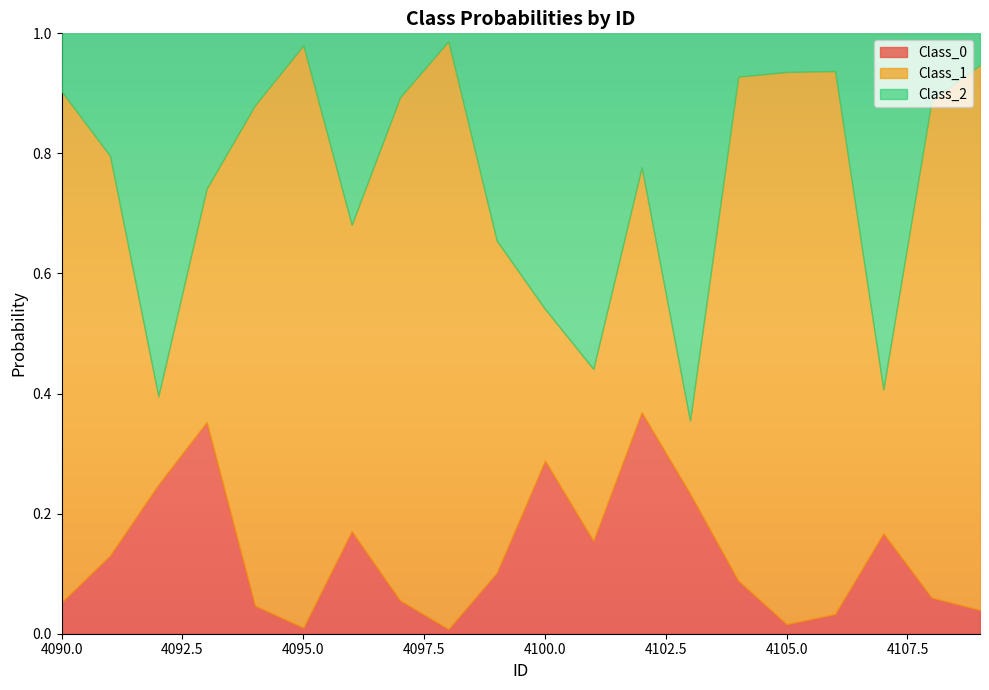

Reading left to right, transcribe all the data shown in this chart.

Class_0: 0.1	0.1	0.2	0.4	0.0	0.0	0.2	0.1	0.0	0.1	0.3	0.2	0.4	0.2	0.1	0.0	0.0	0.2	0.1	0.0
Class_1: 0.9	0.7	0.1	0.4	0.8	1.0	0.5	0.8	1.0	0.6	0.3	0.3	0.4	0.1	0.8	0.9	0.9	0.2	0.8	0.9
Class_2: 0.1	0.2	0.6	0.3	0.1	0.0	0.3	0.1	0.0	0.3	0.5	0.6	0.2	0.6	0.1	0.1	0.1	0.6	0.1	0.1